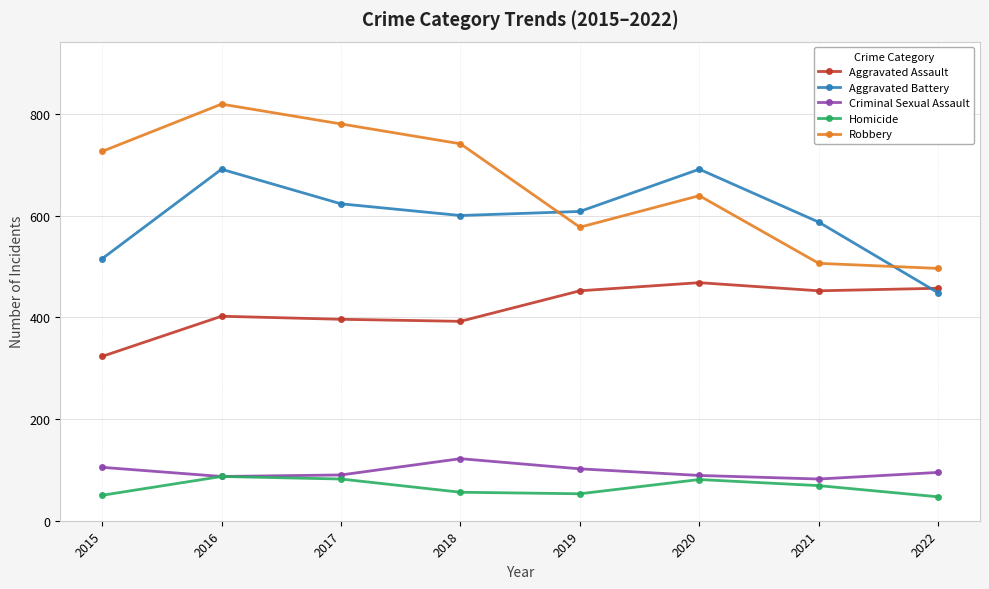

How many lines are shown in the chart?

5